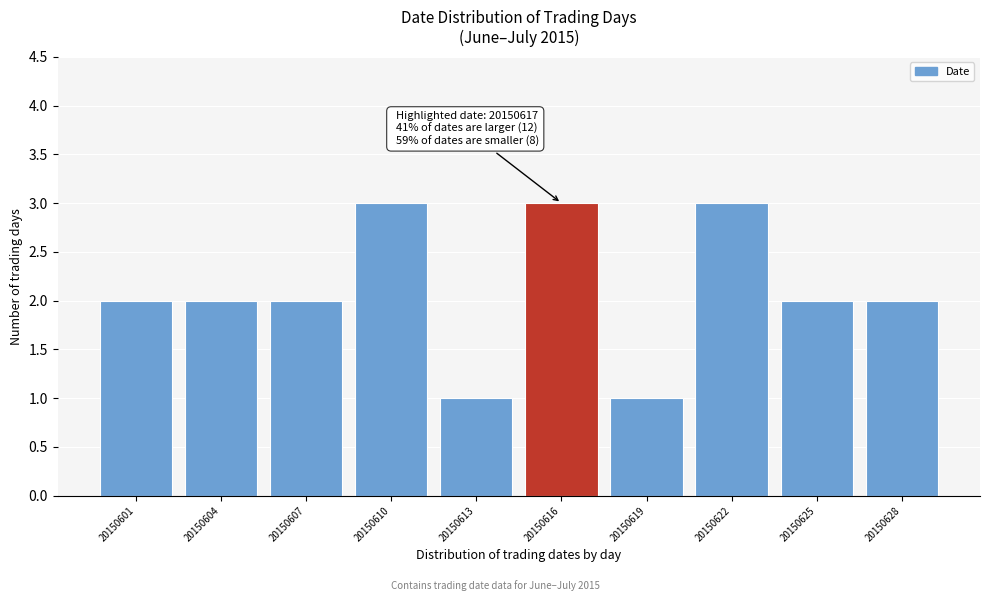

Reading right to left, transcribe all the data shown in this chart.

20150628=2	20150625=2	20150622=3	20150619=1	20150616=3	20150613=1	20150610=3	20150607=2	20150604=2	20150601=2